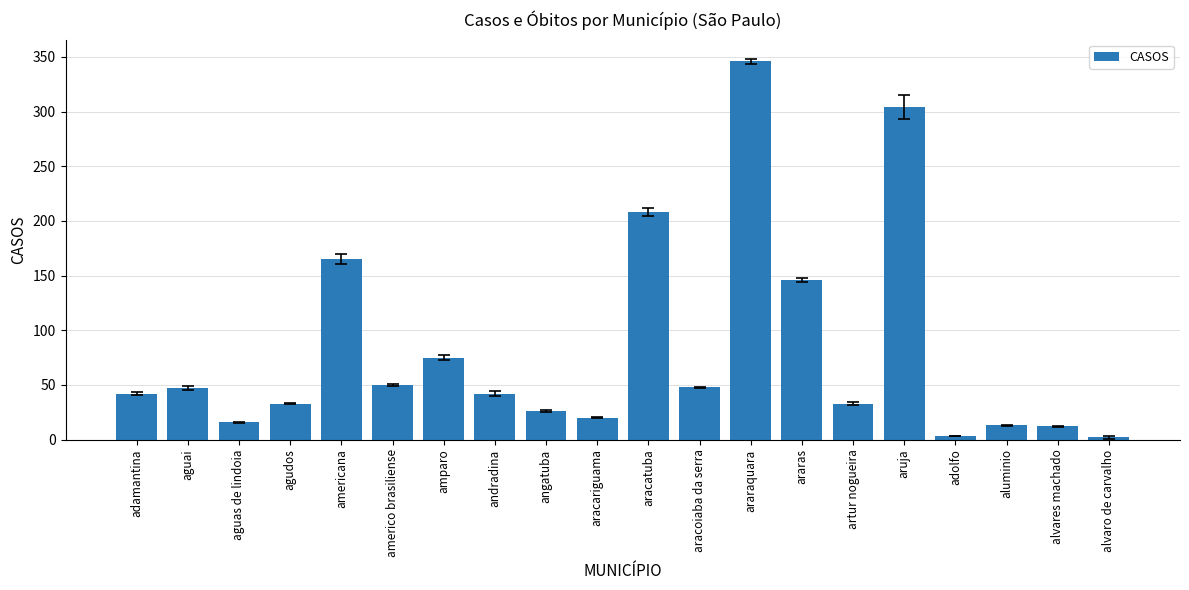

Count the number of categories in the chart.

20